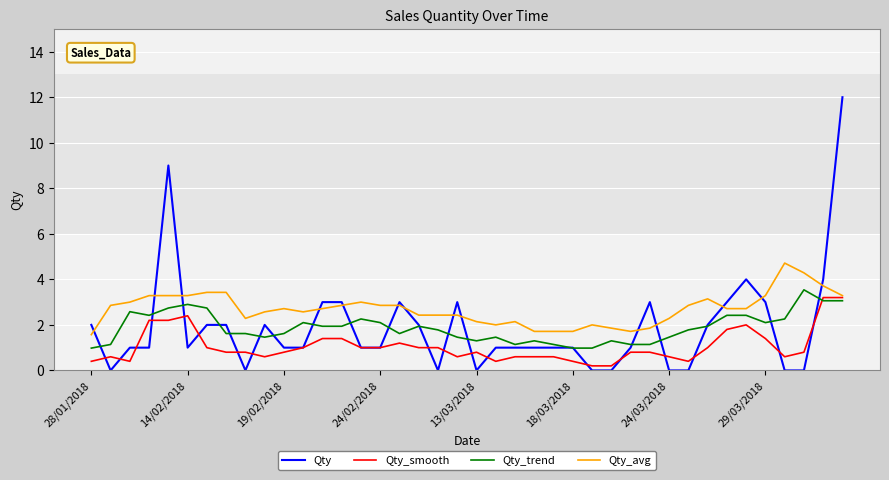

Reading left to right, extract all data points from this chart.

Qty: 2.0	0.0	1.0	1.0	9.0	1.0	2.0	2.0	0.0	2.0	1.0	1.0	3.0	3.0	1.0	1.0	3.0	2.0	0.0	3.0	0.0	1.0	1.0	1.0	1.0	1.0	0.0	0.0	1.0	3.0	0.0	0.0	2.0	3.0	4.0	3.0	0.0	0.0	4.0	12.0
Qty_smooth: 0.4	0.6	0.4	2.2	2.2	2.4	1.0	0.8	0.8	0.6	0.8	1.0	1.4	1.4	1.0	1.0	1.2	1.0	1.0	0.6	0.8	0.4	0.6	0.6	0.6	0.4	0.2	0.2	0.8	0.8	0.6	0.4	1.0	1.8	2.0	1.4	0.6	0.8	3.2	3.2
Qty_trend: 1.0	1.1	2.6	2.4	2.7	2.9	2.7	1.6	1.6	1.5	1.6	2.1	1.9	1.9	2.3	2.1	1.6	1.9	1.8	1.5	1.3	1.5	1.1	1.3	1.1	1.0	1.0	1.3	1.1	1.1	1.5	1.8	1.9	2.4	2.4	2.1	2.3	3.5	3.1	3.1
Qty_avg: 1.6	2.9	3.0	3.3	3.3	3.3	3.4	3.4	2.3	2.6	2.7	2.6	2.7	2.9	3.0	2.9	2.9	2.4	2.4	2.4	2.1	2.0	2.1	1.7	1.7	1.7	2.0	1.9	1.7	1.9	2.3	2.9	3.1	2.7	2.7	3.3	4.7	4.3	3.7	3.3